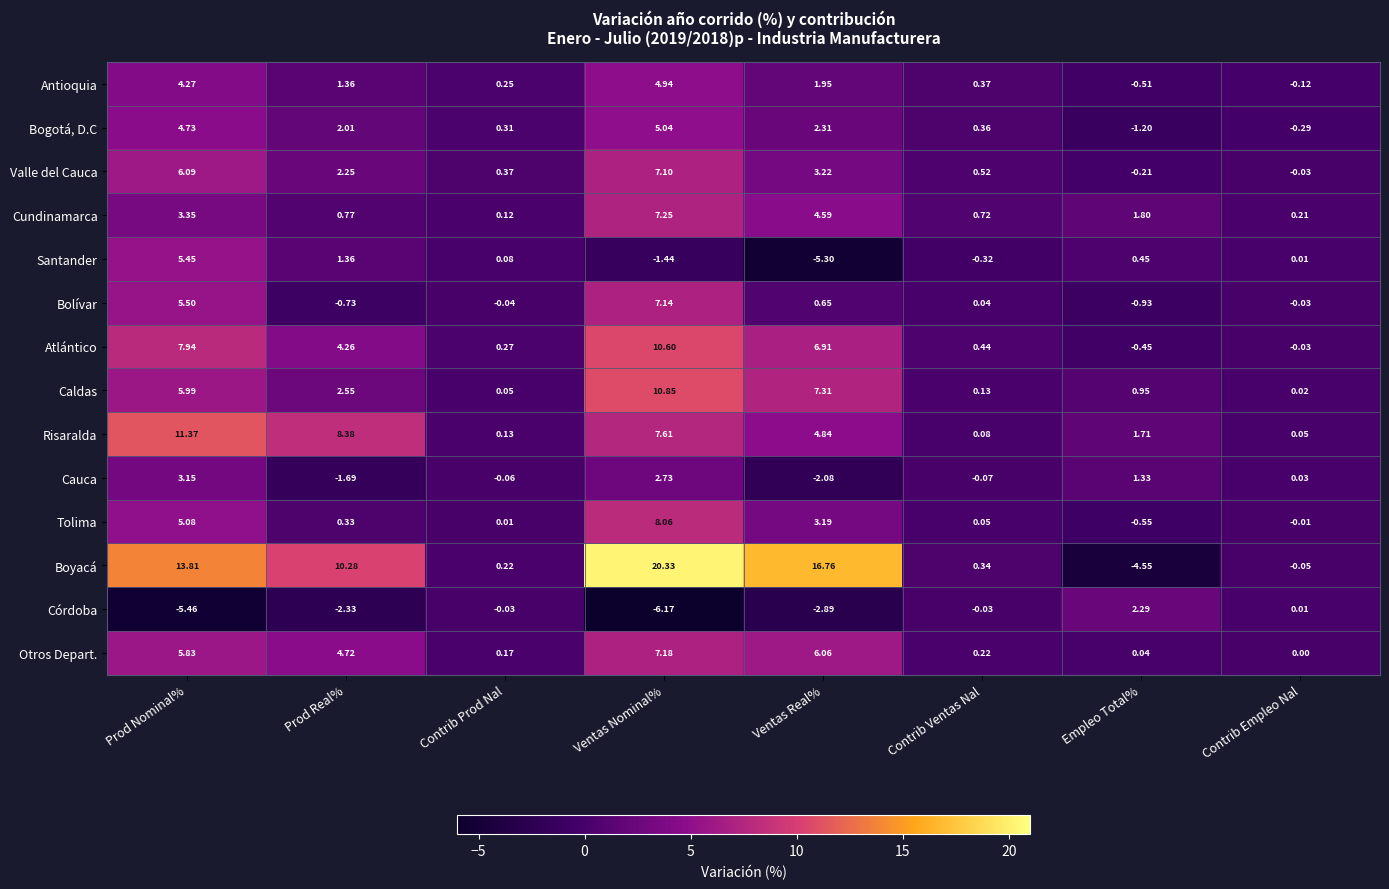

At how many categories does at least one series exceed 18?

1